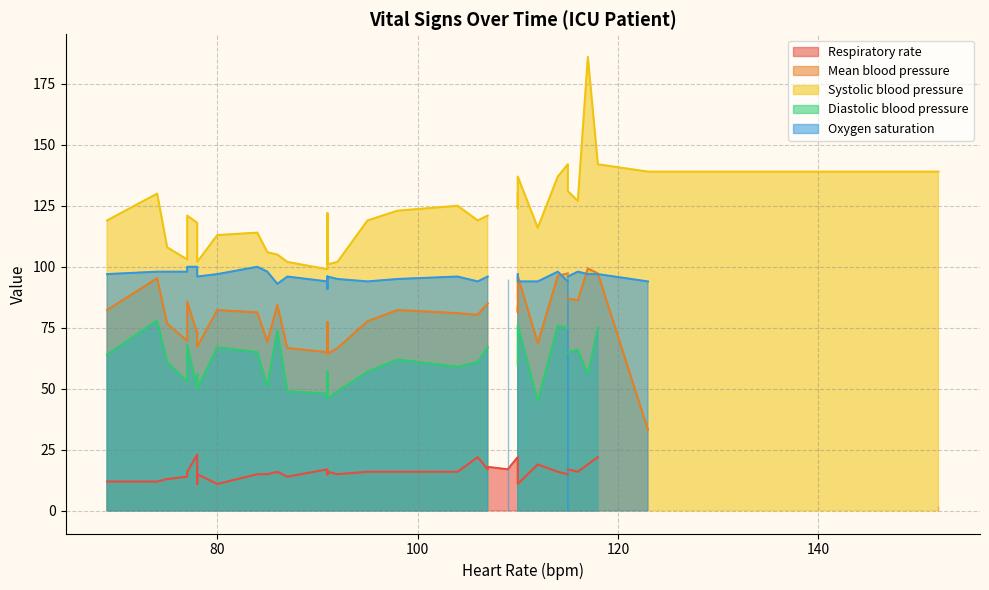

True or false: Heart Rate and Respiratory rate intersect in this chart.

False